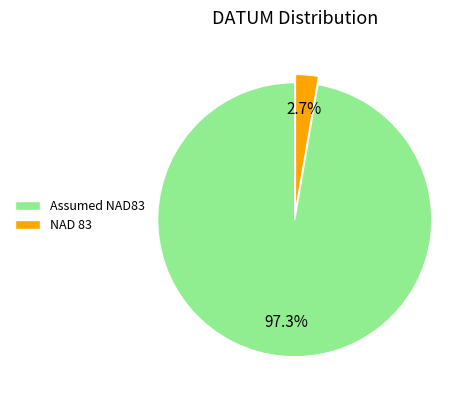

Combined, do Assumed NAD83 and NAD 83 account for over 50%?

Yes